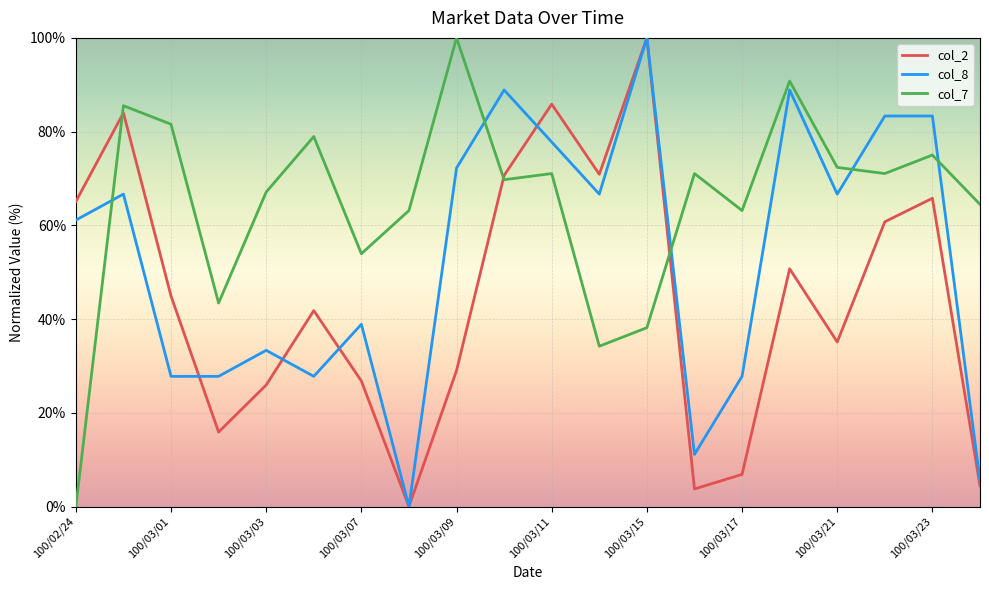

After their last crossing, which series has the higher values: col_7 or col_8?

col_7